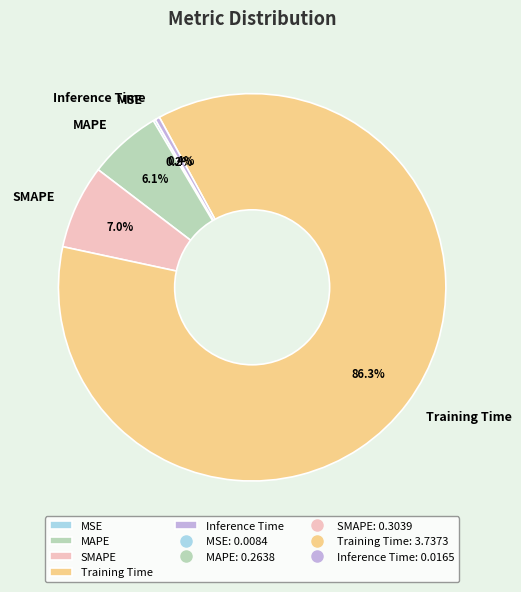

Which slice is the largest?

Training Time